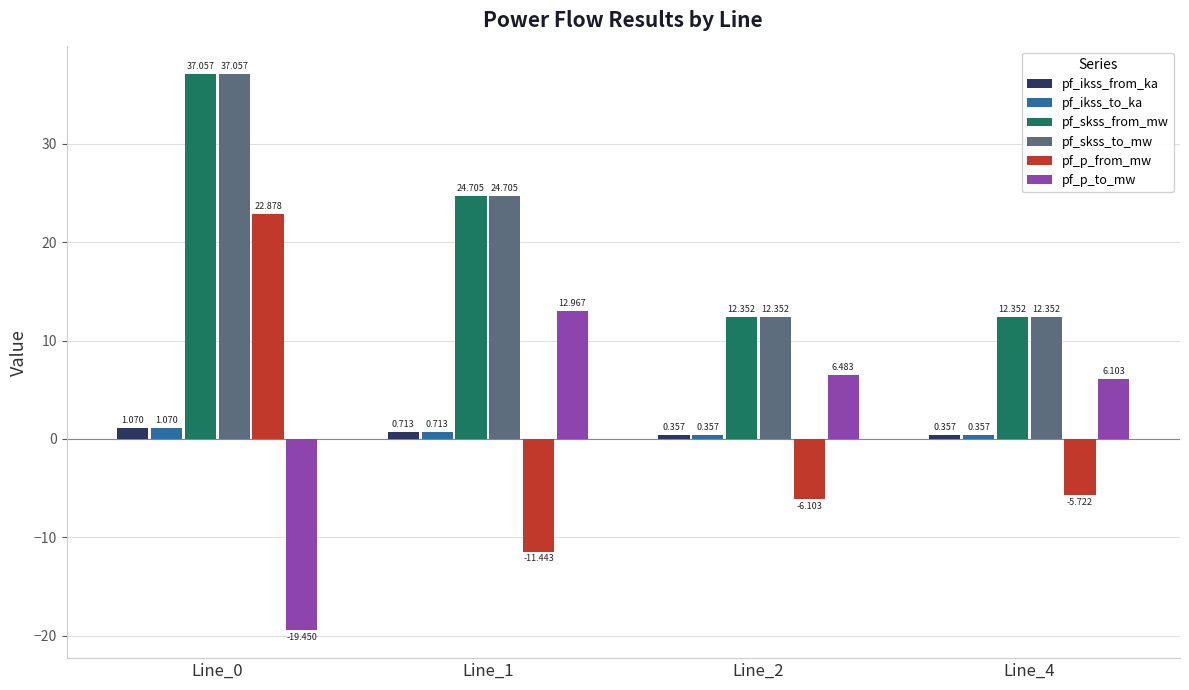

Is the value of pf_ikss_to_ka at Line_4 greater than the value of pf_p_from_mw at Line_1?

Yes